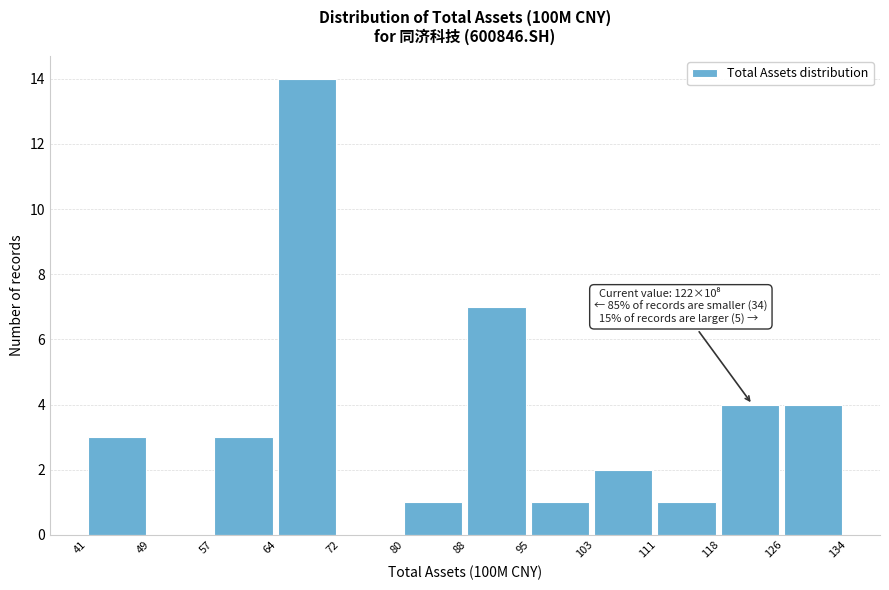

Which range on the x-axis has the tallest bar?

64 to 72